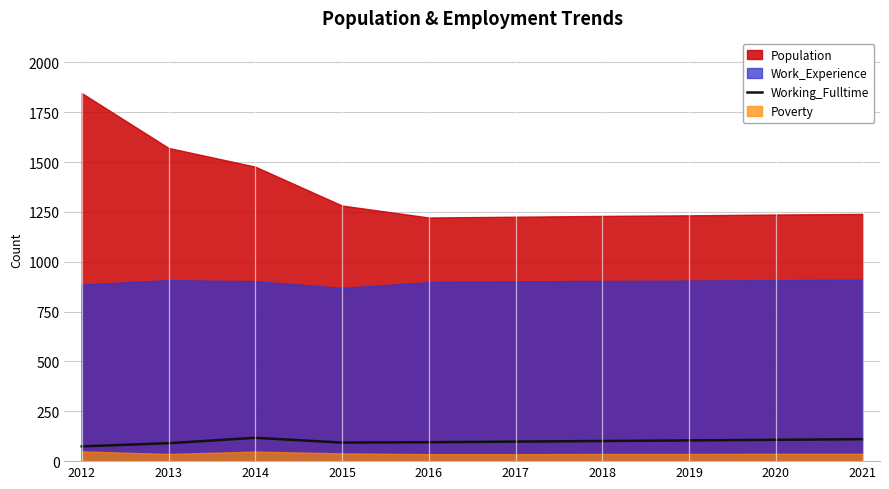

Reading left to right, what are all the values shown in this chart?

2012=74	2013=90	2014=117	2015=93	2016=95	2017=98	2018=101	2019=104	2020=107	2021=110